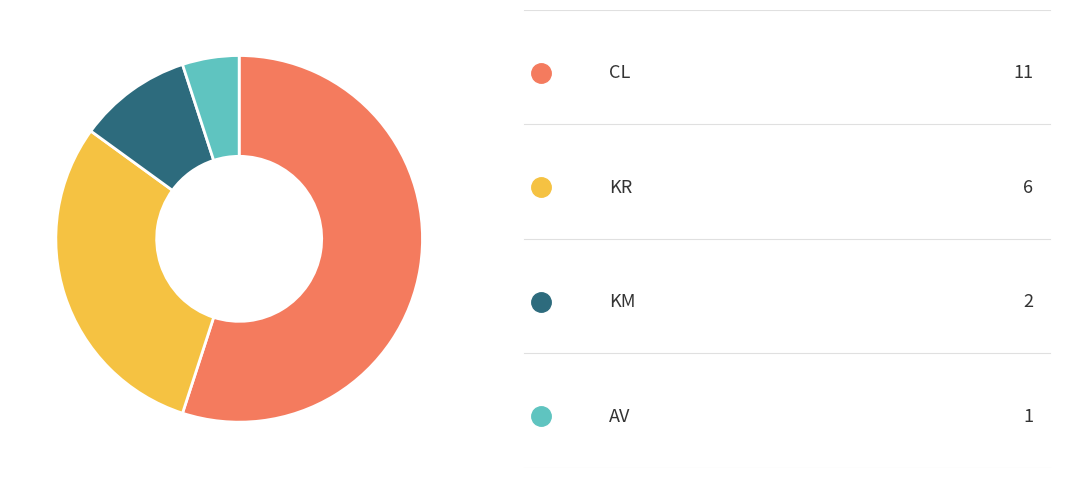

Is there a majority slice in this chart?

Yes